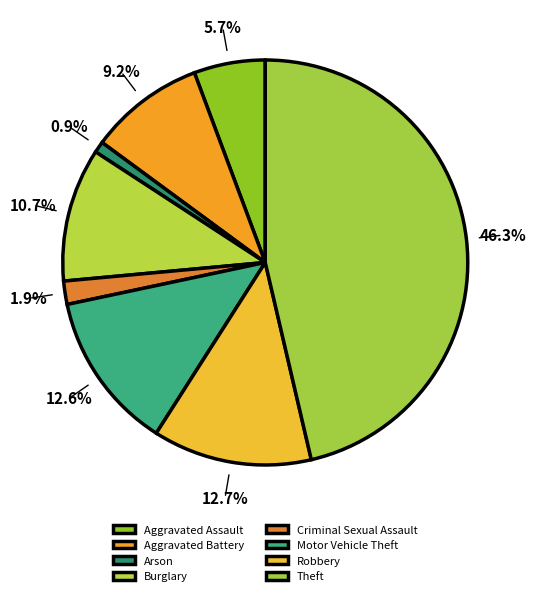

Is there a majority slice in this chart?

No